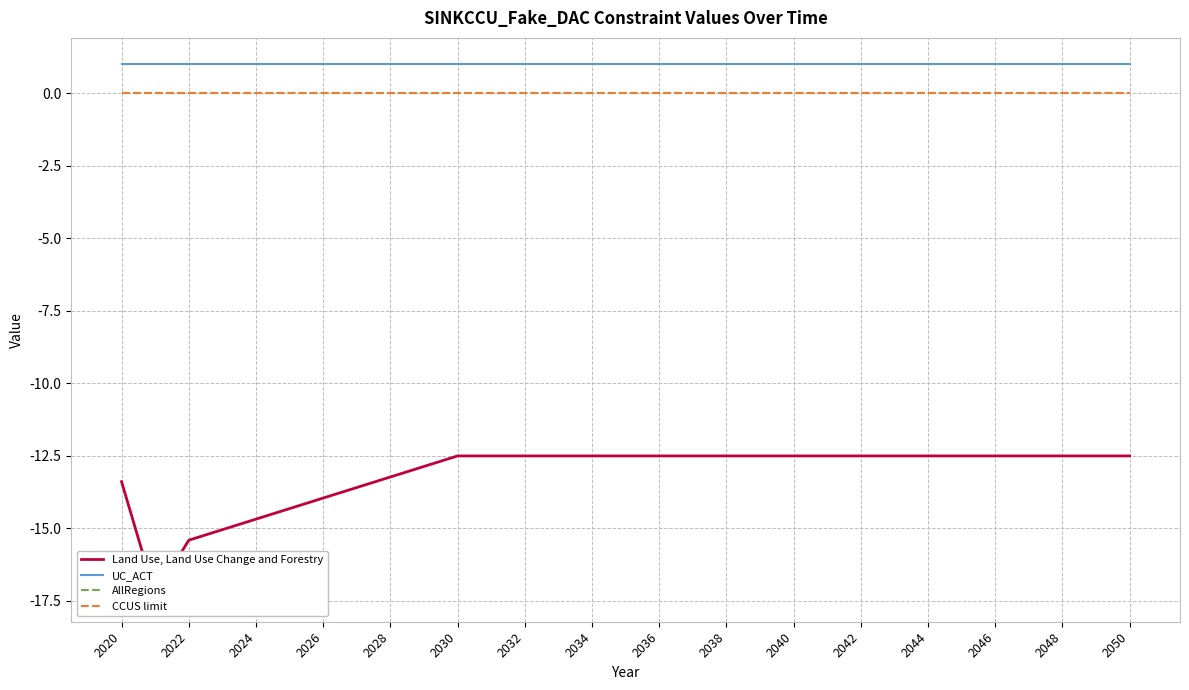

Rank the series by their maximum value, from highest to lowest.

UC_ACT, AllRegions, CCUS limit, Land Use, Land Use Change and Forestry